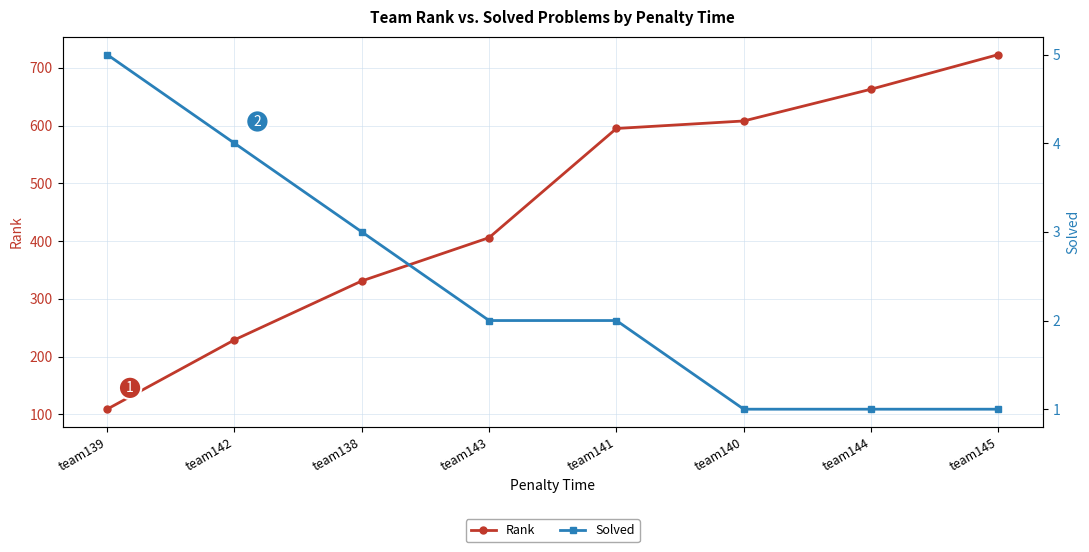

Which series changed the most between team139 and team142?

Rank